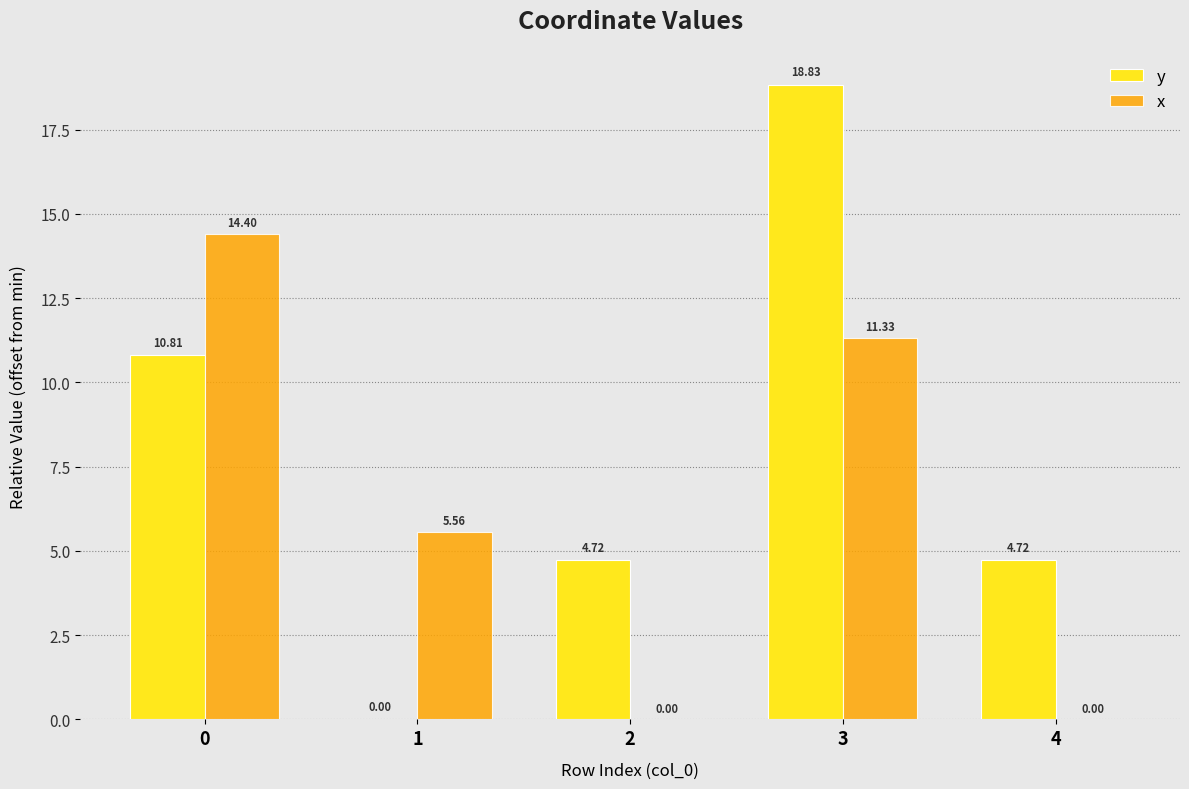

Which series has the largest total across all categories?

y